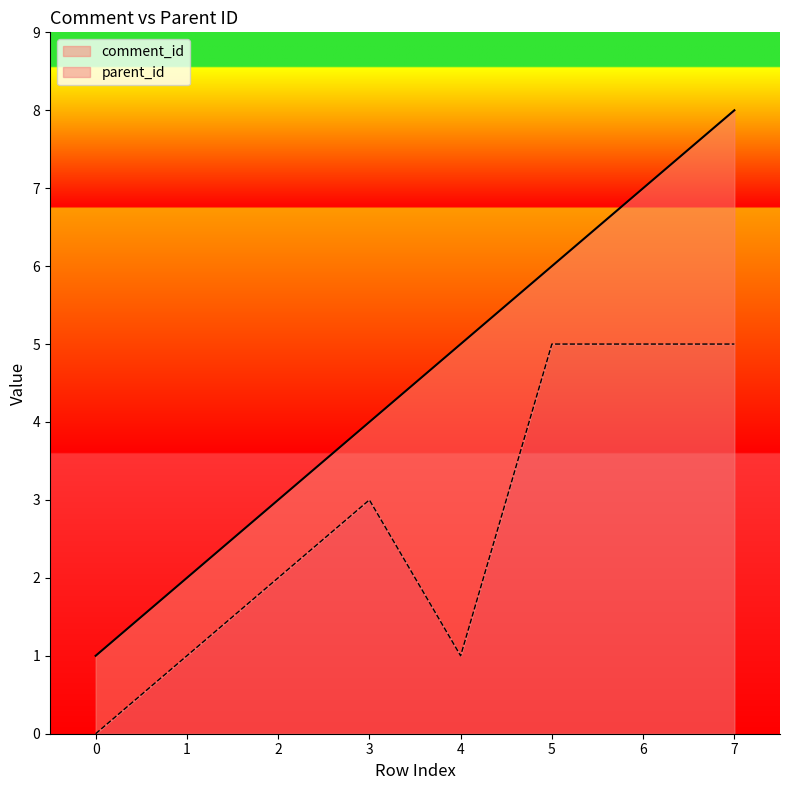

What is the difference between the maximum and minimum values in the comment_id series?

7